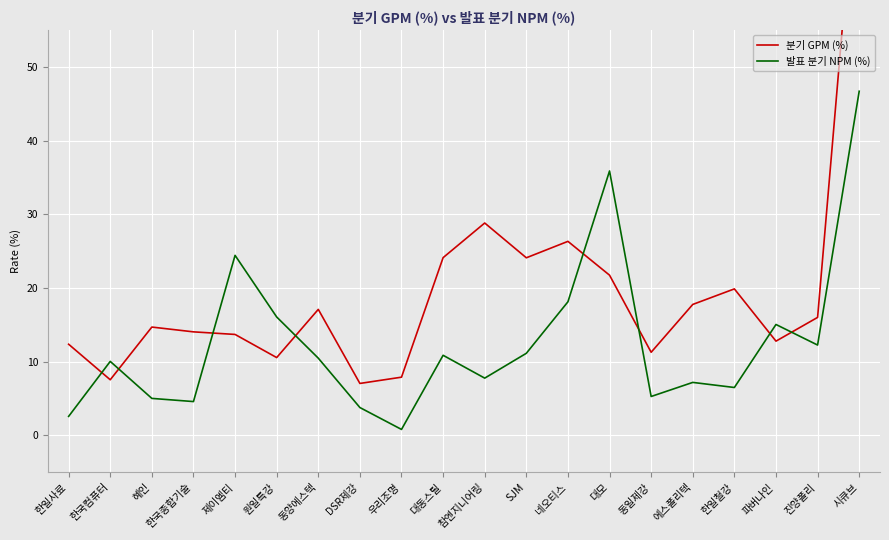

What position from the left is DSR제강?

8